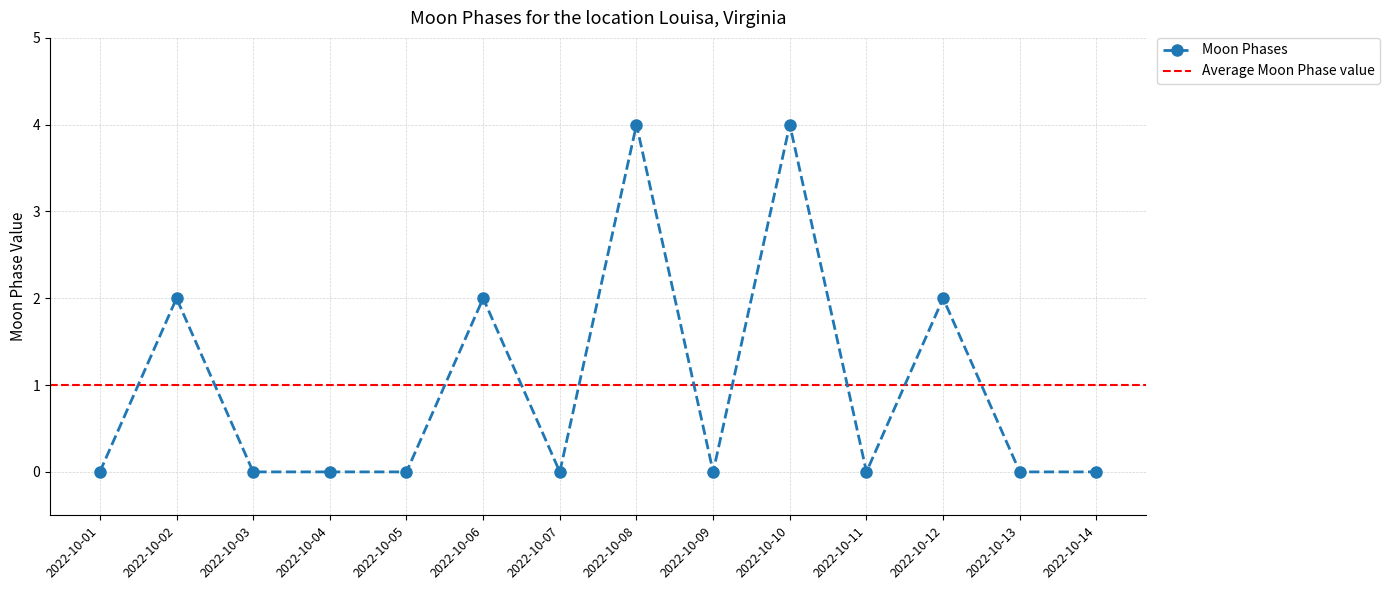

True or false: Moon Phases has more than 2 points higher than both neighbors.

True